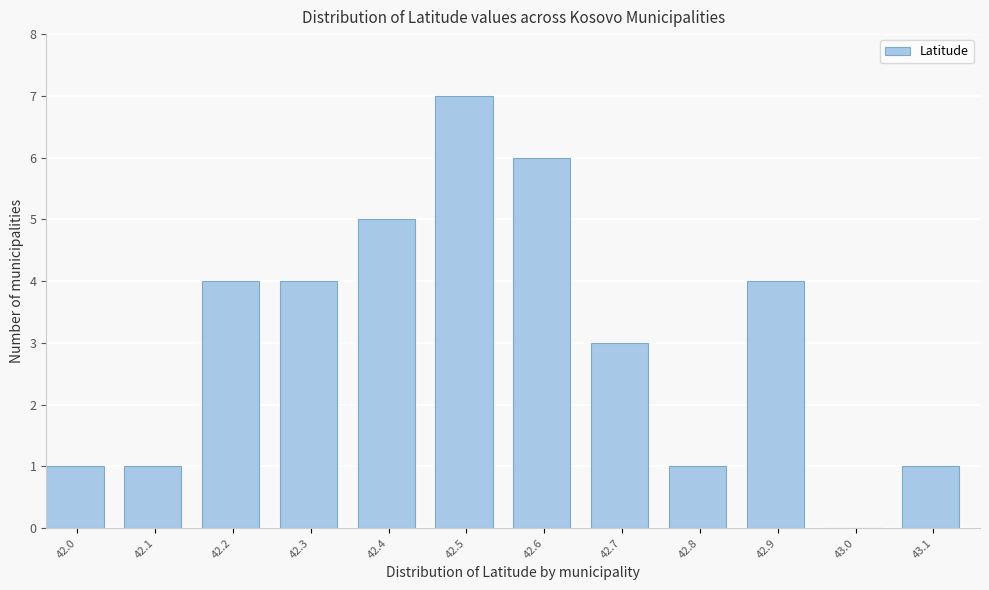

Reading right to left, transcribe all the data shown in this chart.

43.1=1	43.0=0	42.9=4	42.8=1	42.7=3	42.6=6	42.5=7	42.4=5	42.3=4	42.2=4	42.1=1	42.0=1